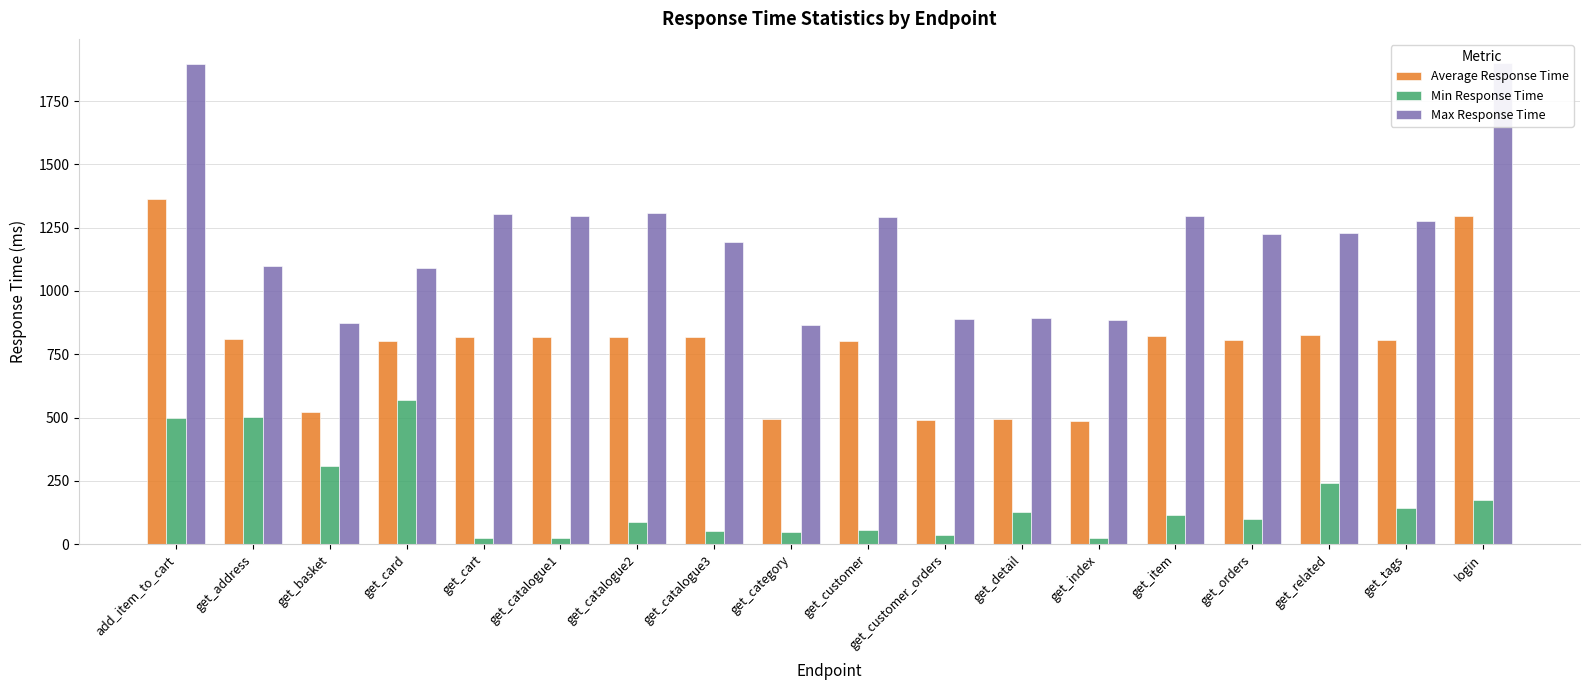

Reading left to right, transcribe all the data shown in this chart.

Average Response Time: 1361.4	811.5	523.9	802.1	819.0	819.4	817.0	819.7	495.1	804.1	489.4	495.6	485.8	821.7	806.2	826.2	804.9	1296.1
Min Response Time: 499.3	503.4	307.8	567.6	25.4	25.1	89.1	51.5	47.5	54.6	36.3	125.2	22.5	116.4	97.5	243.5	144.4	176.1
Max Response Time: 1895.8	1098.5	874.0	1090.7	1302.2	1296.1	1309.0	1193.7	865.4	1292.2	889.6	894.7	883.4	1298.1	1225.4	1227.5	1277.2	1900.7